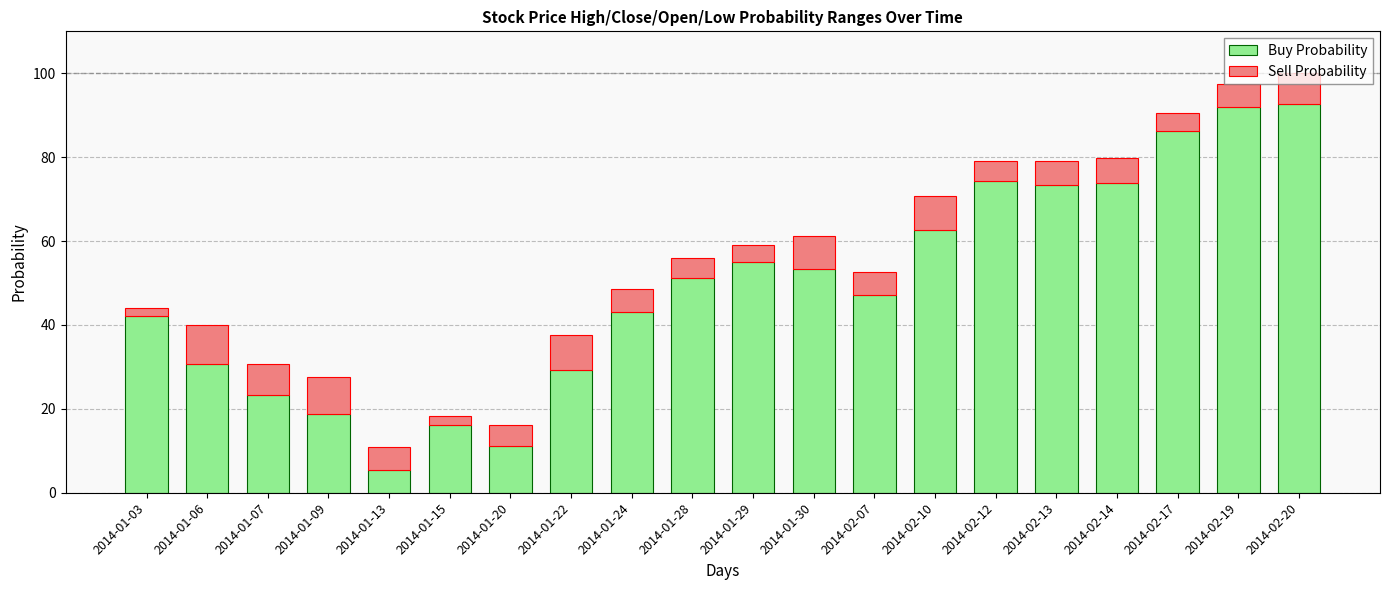

How many bars are there in total?

20